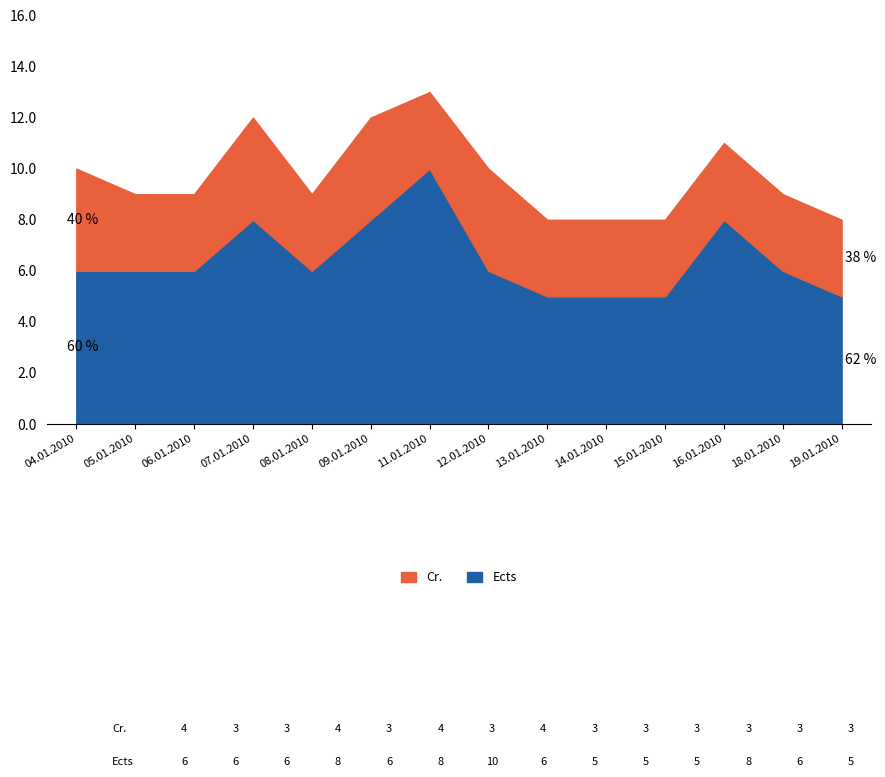

Reading left to right, extract all data points from this chart.

04.01.2010=6	05.01.2010=6	06.01.2010=6	07.01.2010=8	08.01.2010=6	09.01.2010=8	11.01.2010=10	12.01.2010=6	13.01.2010=5	14.01.2010=5	15.01.2010=5	16.01.2010=8	18.01.2010=6	19.01.2010=5